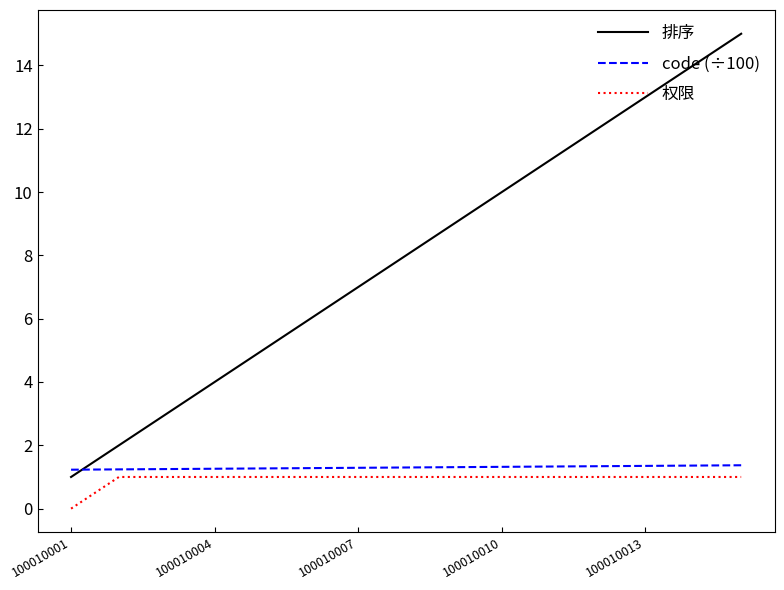

True or false: 排序 has more than 2 interior local peaks.

False